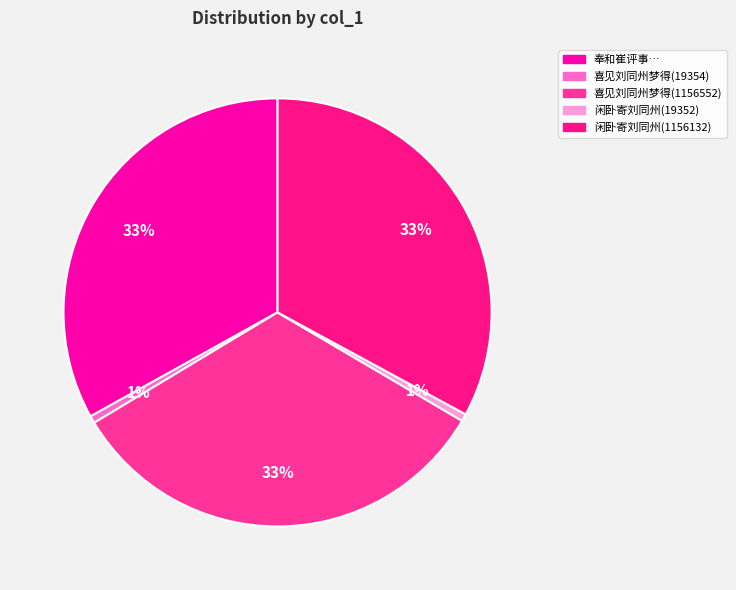

How many slices are in this pie chart?

5